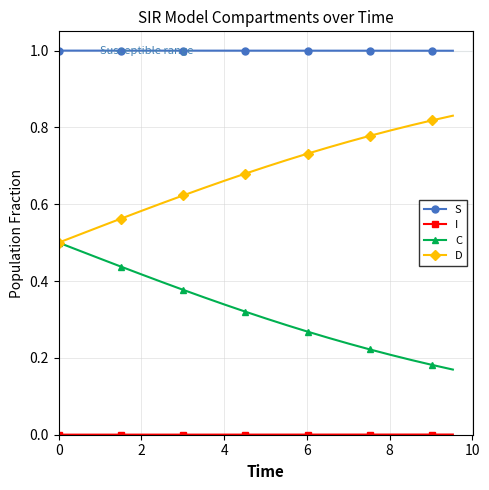

True or false: D and S cross at least once.

False